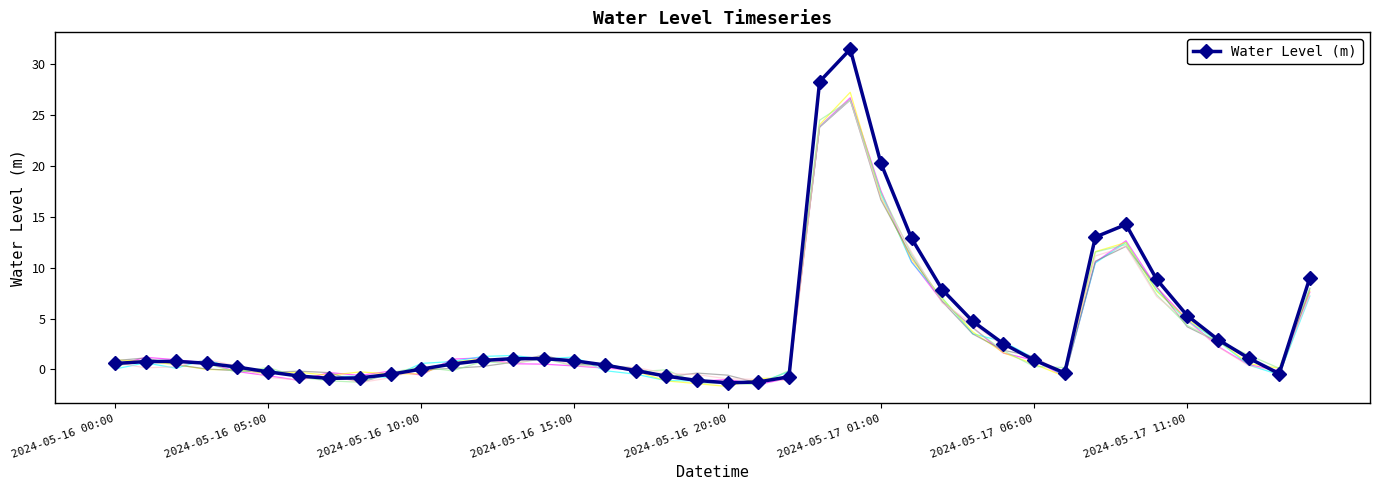

What is the difference between the second highest and minimum values?

29.6